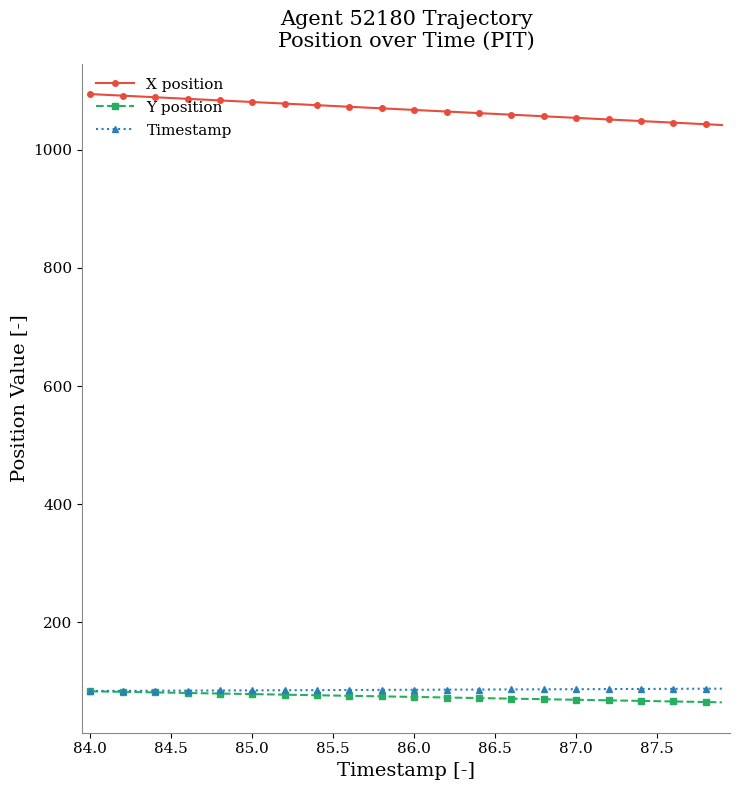

Which series has the largest total across all categories?

X position